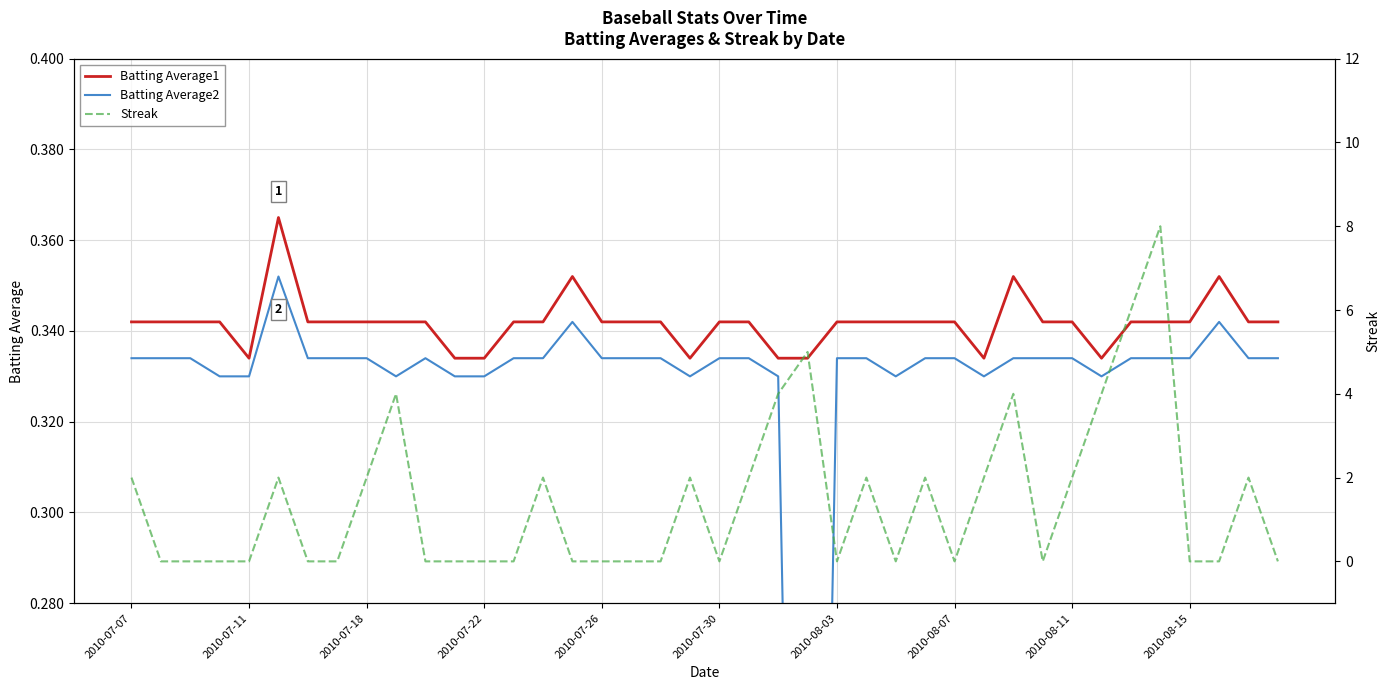

Which series has the largest total across all categories?

Streak